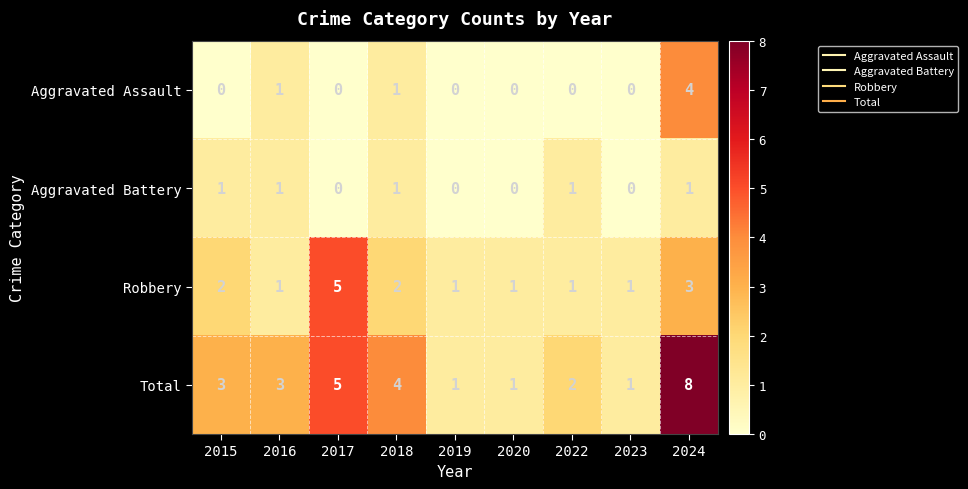

Rank the series at 2015 from lowest to highest value.

Aggravated Assault, Aggravated Battery, Robbery, Total